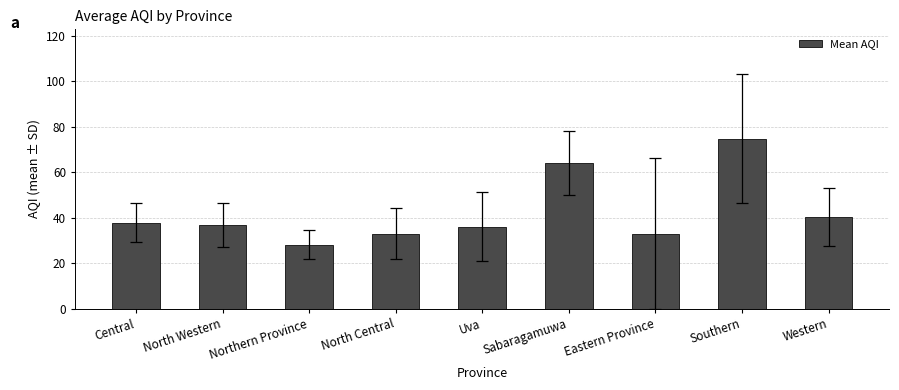

What position from the right is Sabaragamuwa?

4